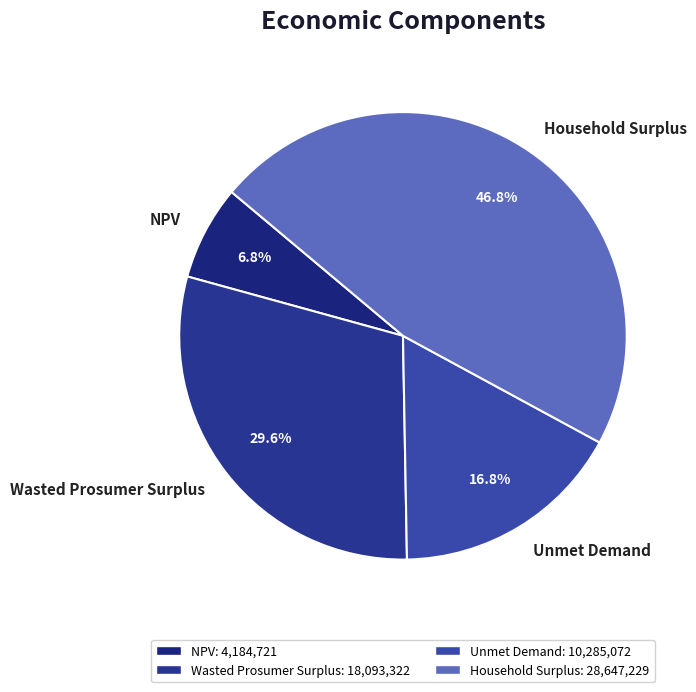

Between NPV and Household Surplus, which is larger?

Household Surplus